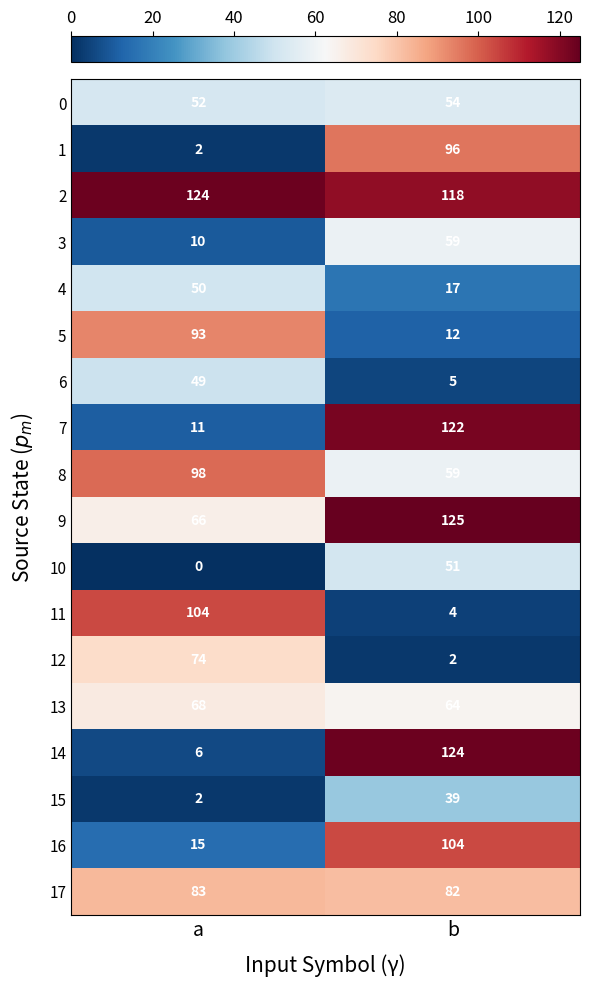

Read the 6 value at b.

5